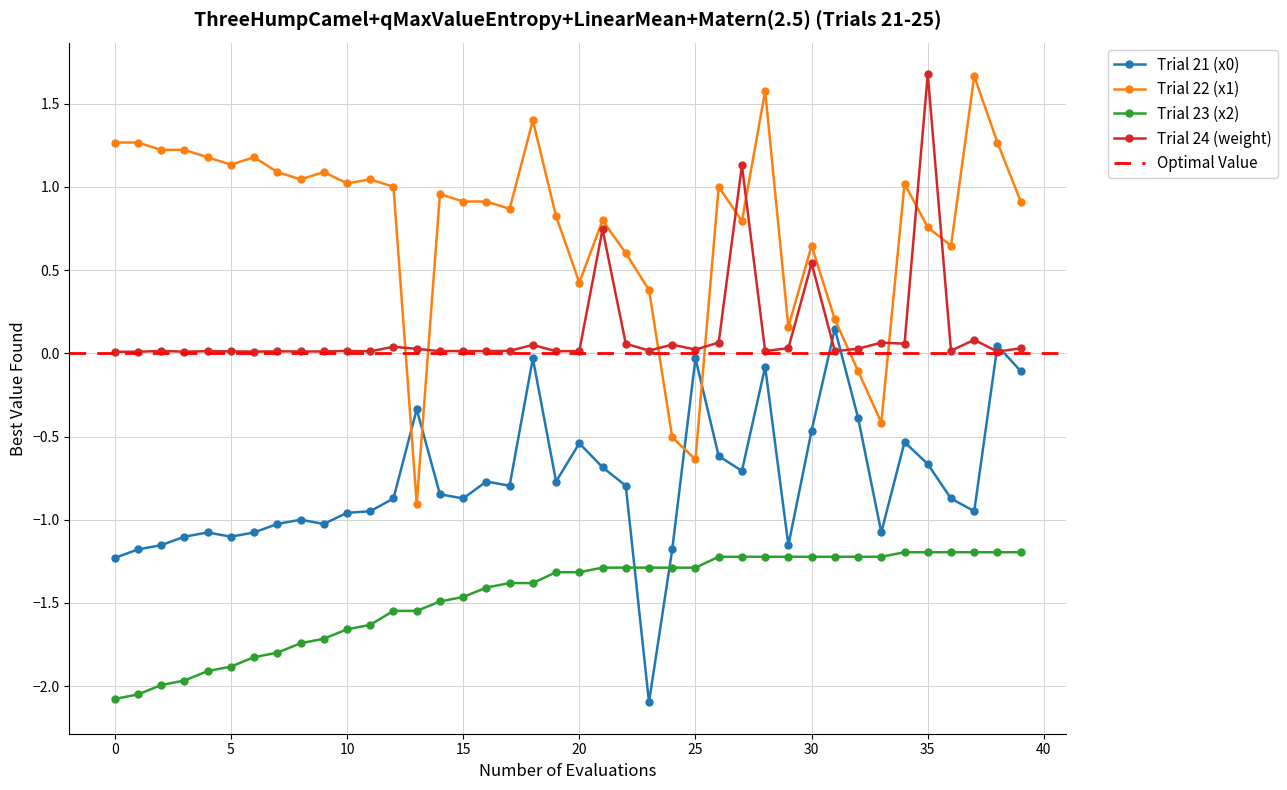

How many data points does each series have?

40